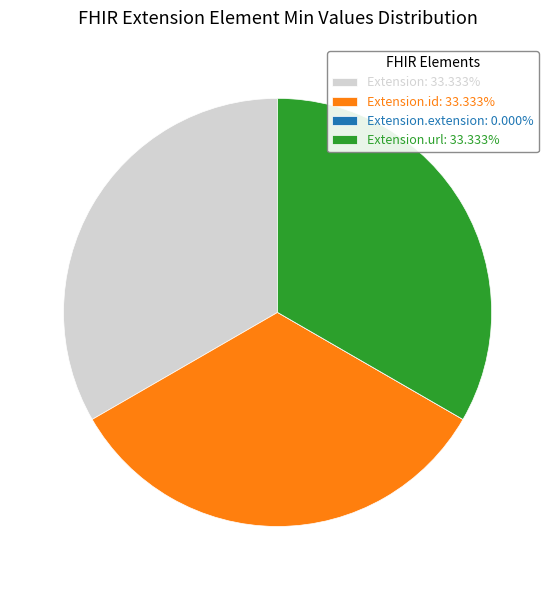

Does any single category account for the majority?

No